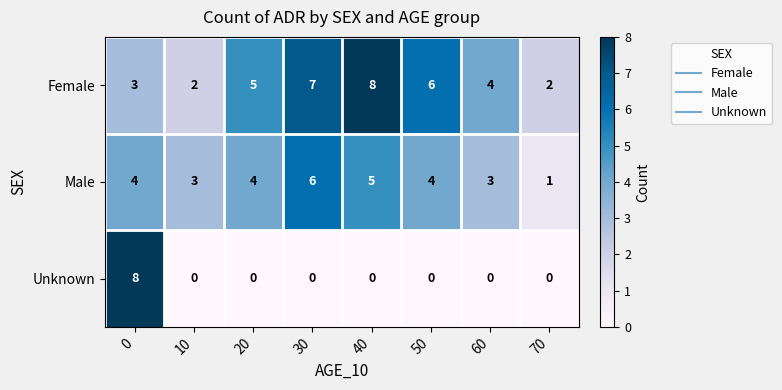

True or false: Female has a value of 2 at 70.

True